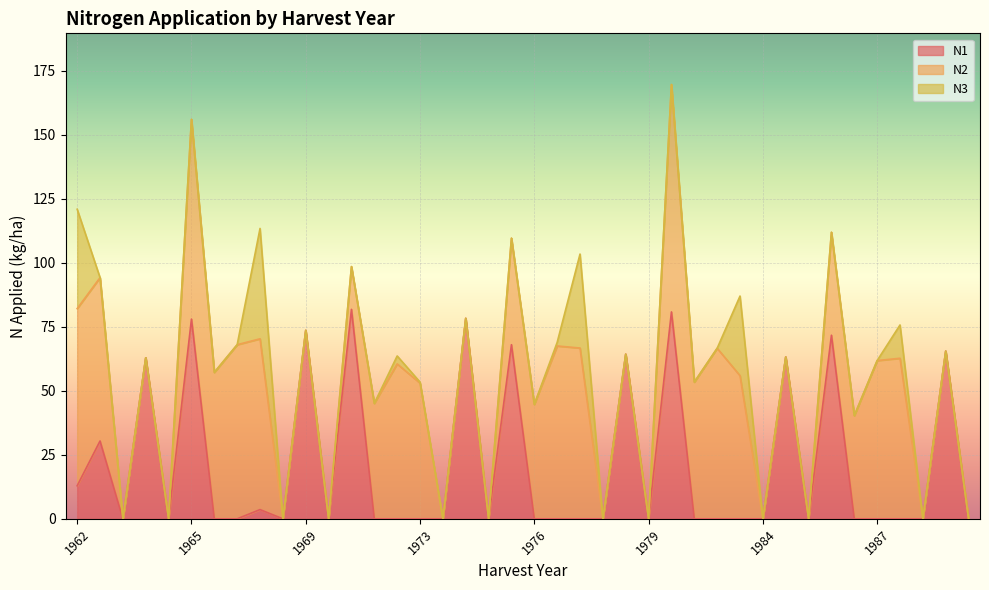

True or false: N2 and N3 intersect in this chart.

False